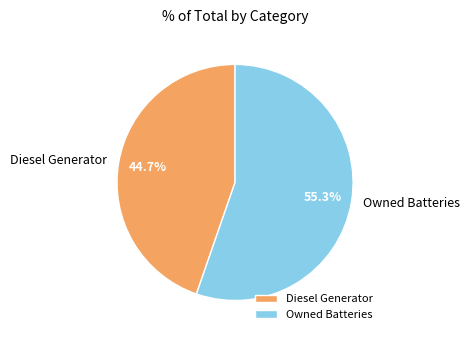

What is the smallest slice in the pie chart?

Diesel Generator